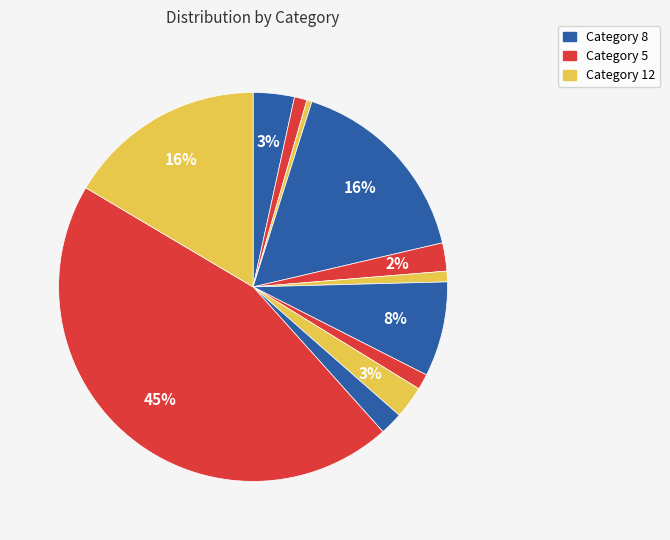

How many slices are in this pie chart?

12